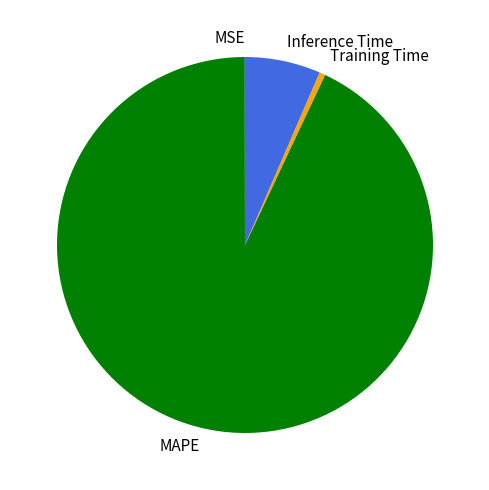

What is the majority slice?

MAPE